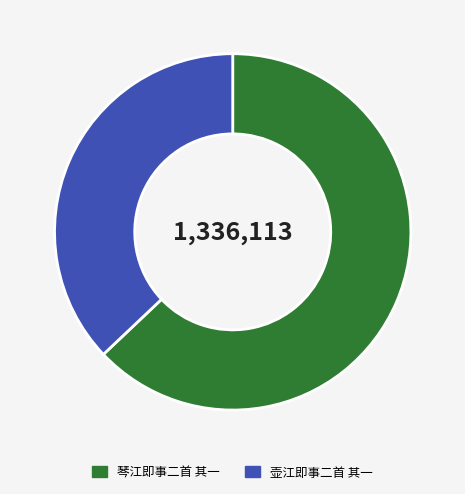

Rank the categories by value from lowest to highest.

壶江即事二首 其一, 琴江即事二首 其一